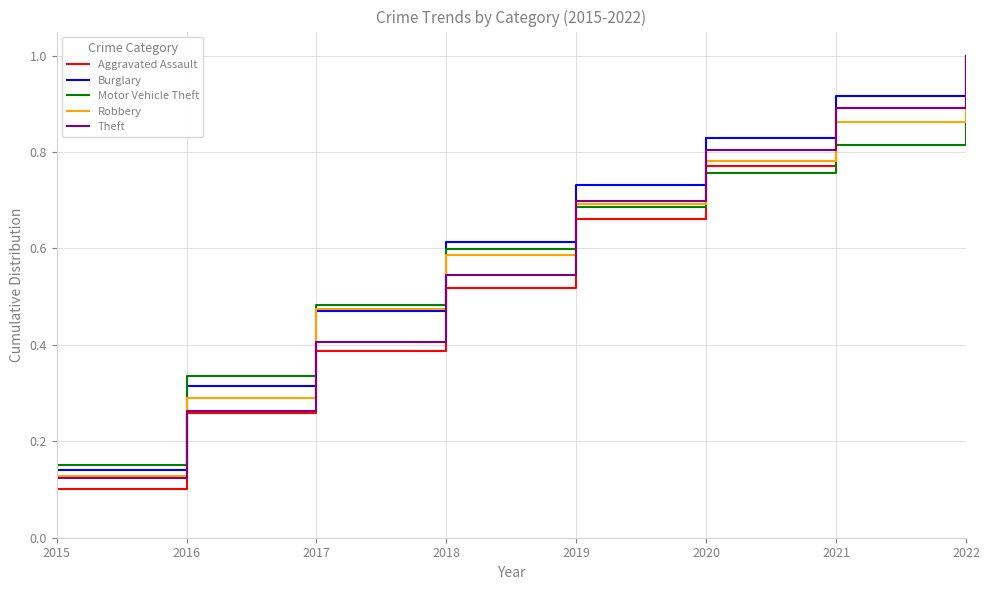

What is the highest value of the Aggravated Assault series?

1.0